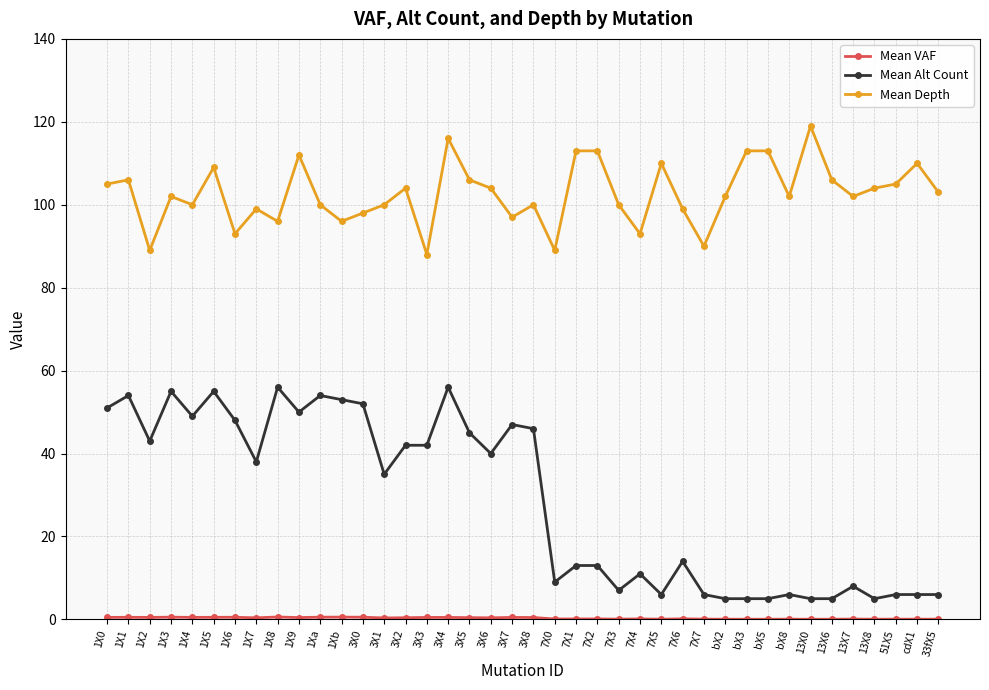

At which category is the sum across all series the highest?

3X4